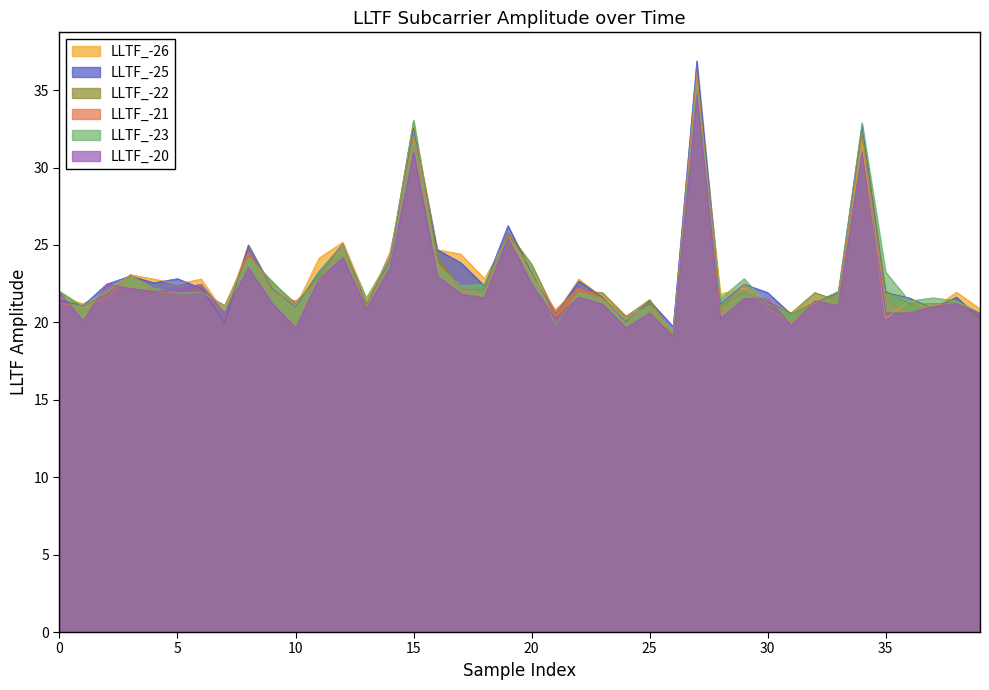

What is the average value of the LLTF_-20 series?

22.3